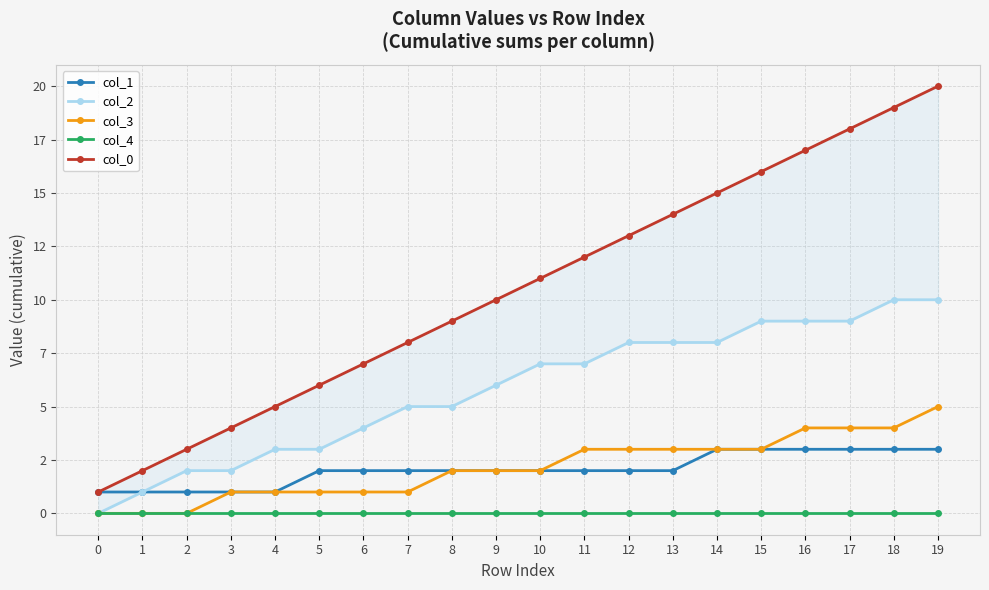

At how many categories does at least one series exceed 9?

11